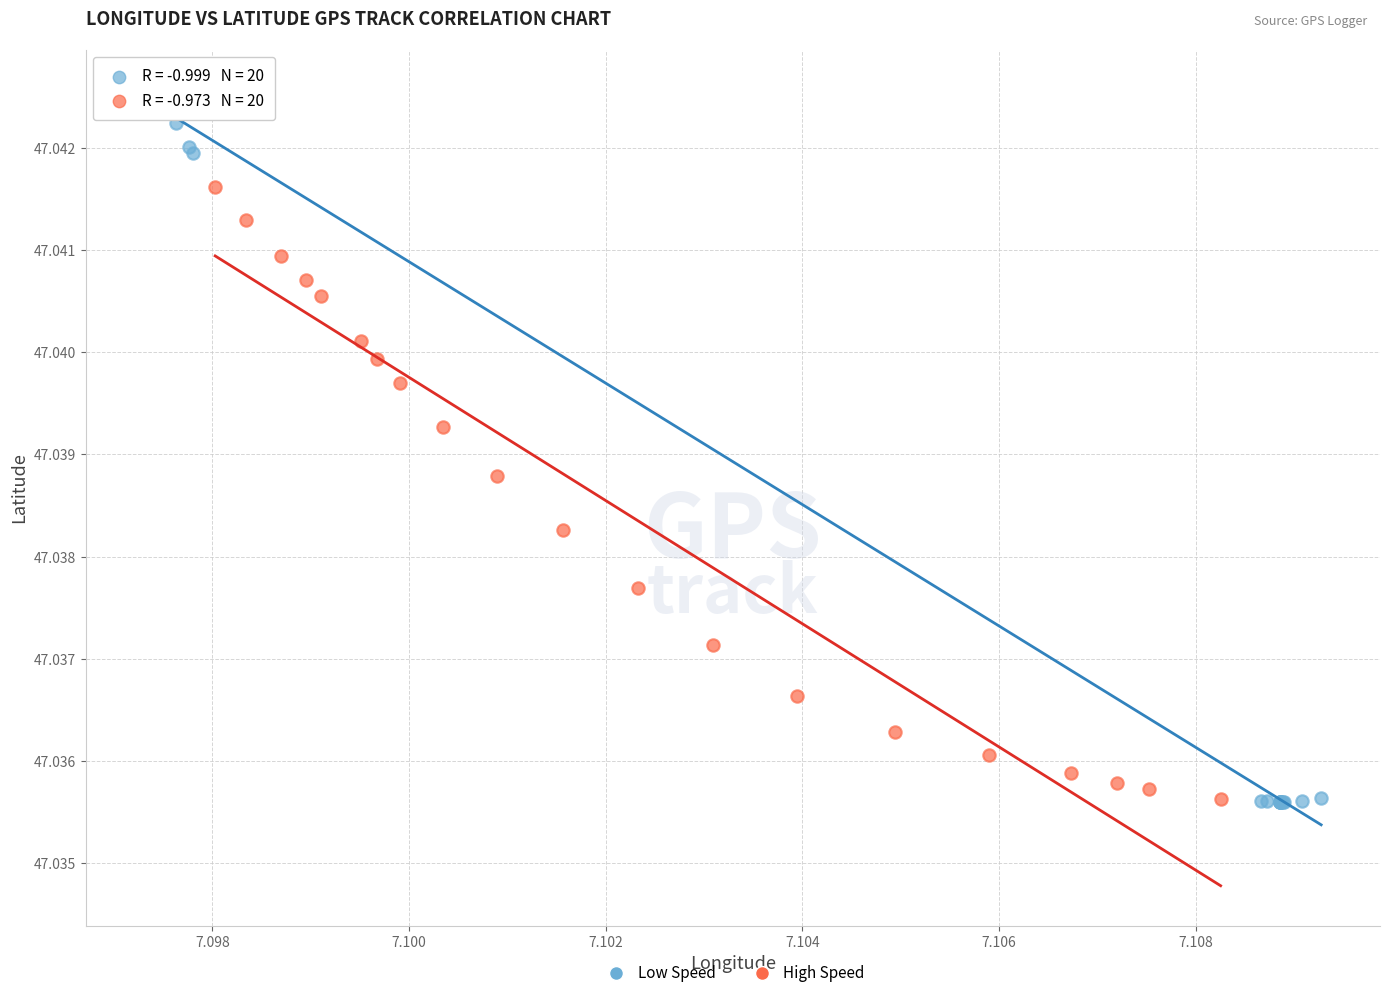

Which series has the widest spread of Y values?

Low Speed